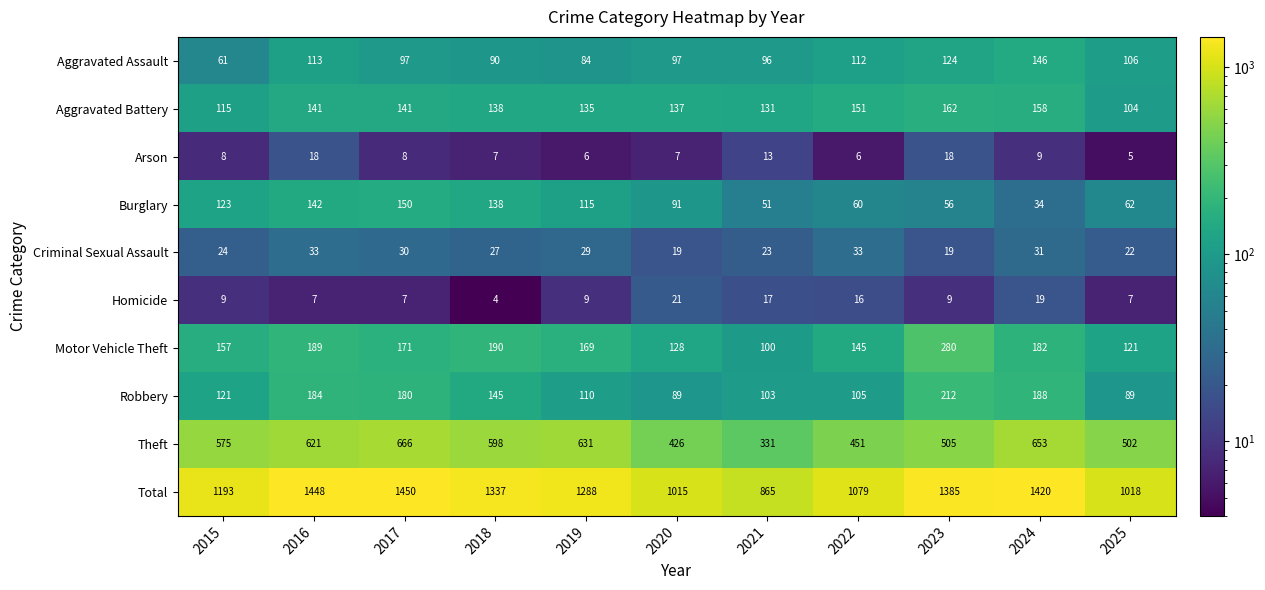

Is it true that Arson equals 11 at 2016?

False